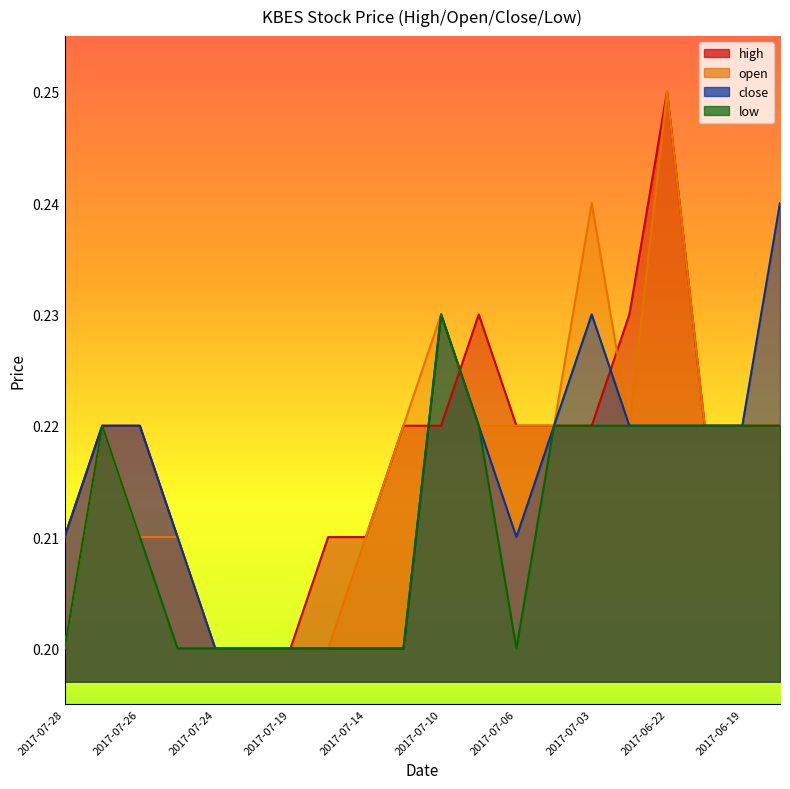

Reading left to right, extract all data points from this chart.

high: 0.2	0.2	0.2	0.2	0.2	0.2	0.2	0.2	0.2	0.2	0.2	0.2	0.2	0.2	0.2	0.2	0.2	0.2	0.2	0.2
open: 0.2	0.2	0.2	0.2	0.2	0.2	0.2	0.2	0.2	0.2	0.2	0.2	0.2	0.2	0.2	0.2	0.2	0.2	0.2	0.2
close: 0.2	0.2	0.2	0.2	0.2	0.2	0.2	0.2	0.2	0.2	0.2	0.2	0.2	0.2	0.2	0.2	0.2	0.2	0.2	0.2
low: 0.2	0.2	0.2	0.2	0.2	0.2	0.2	0.2	0.2	0.2	0.2	0.2	0.2	0.2	0.2	0.2	0.2	0.2	0.2	0.2